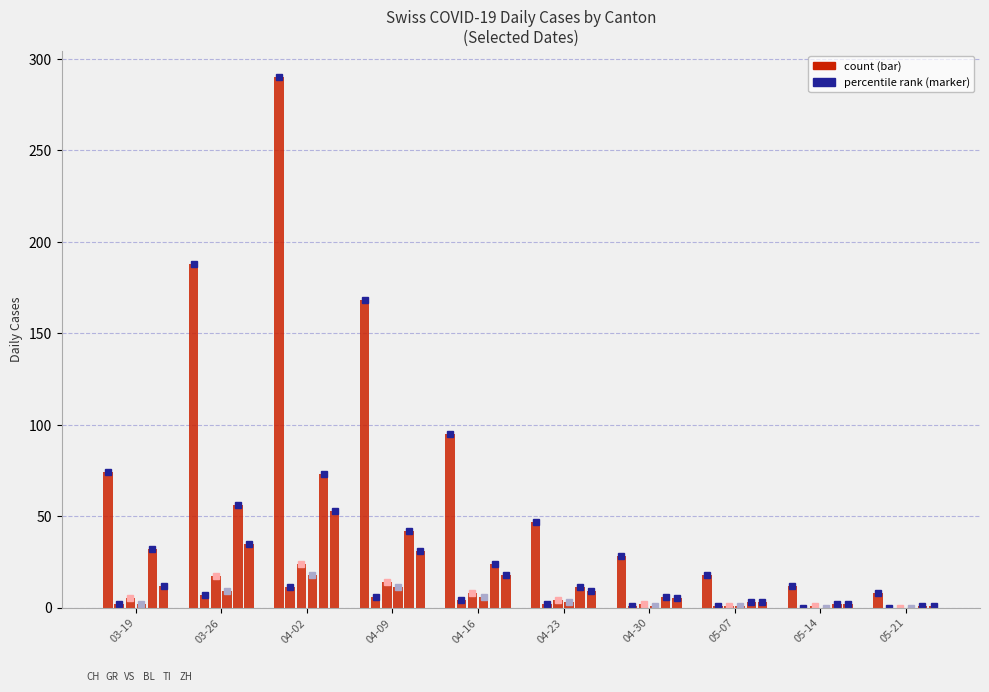

The ZH series shows 30 at 04-02. True or false?

False